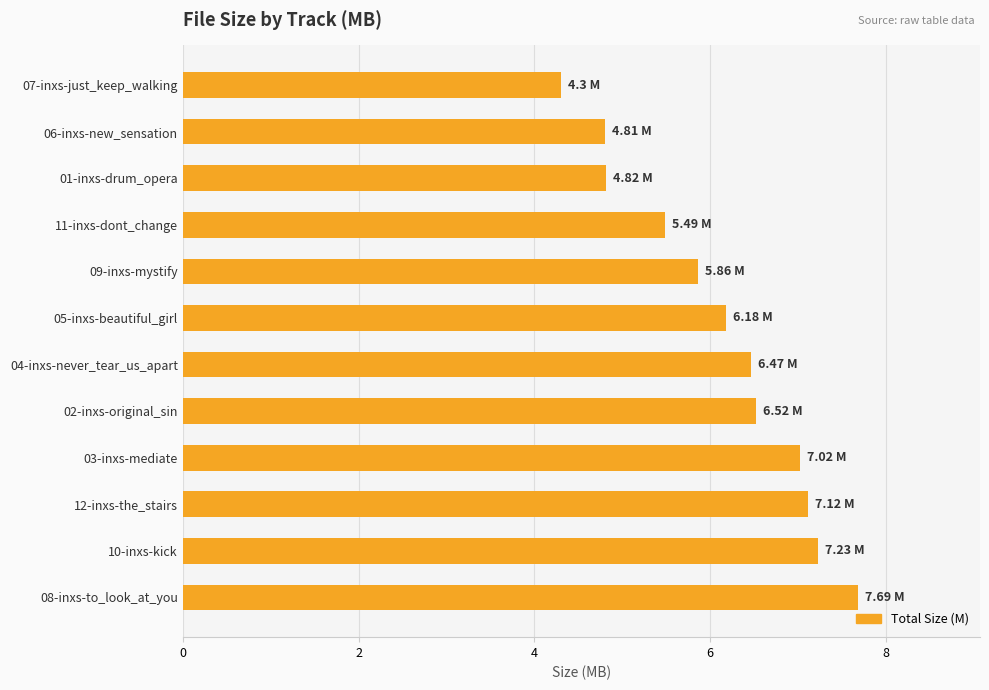

How many bars are there in total?

12